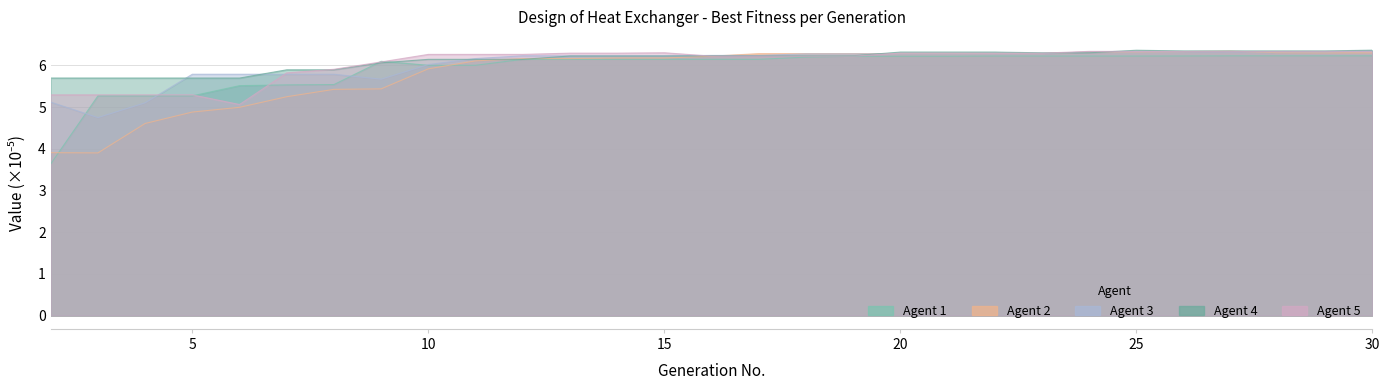

What is the minimum value for 3?

4.7